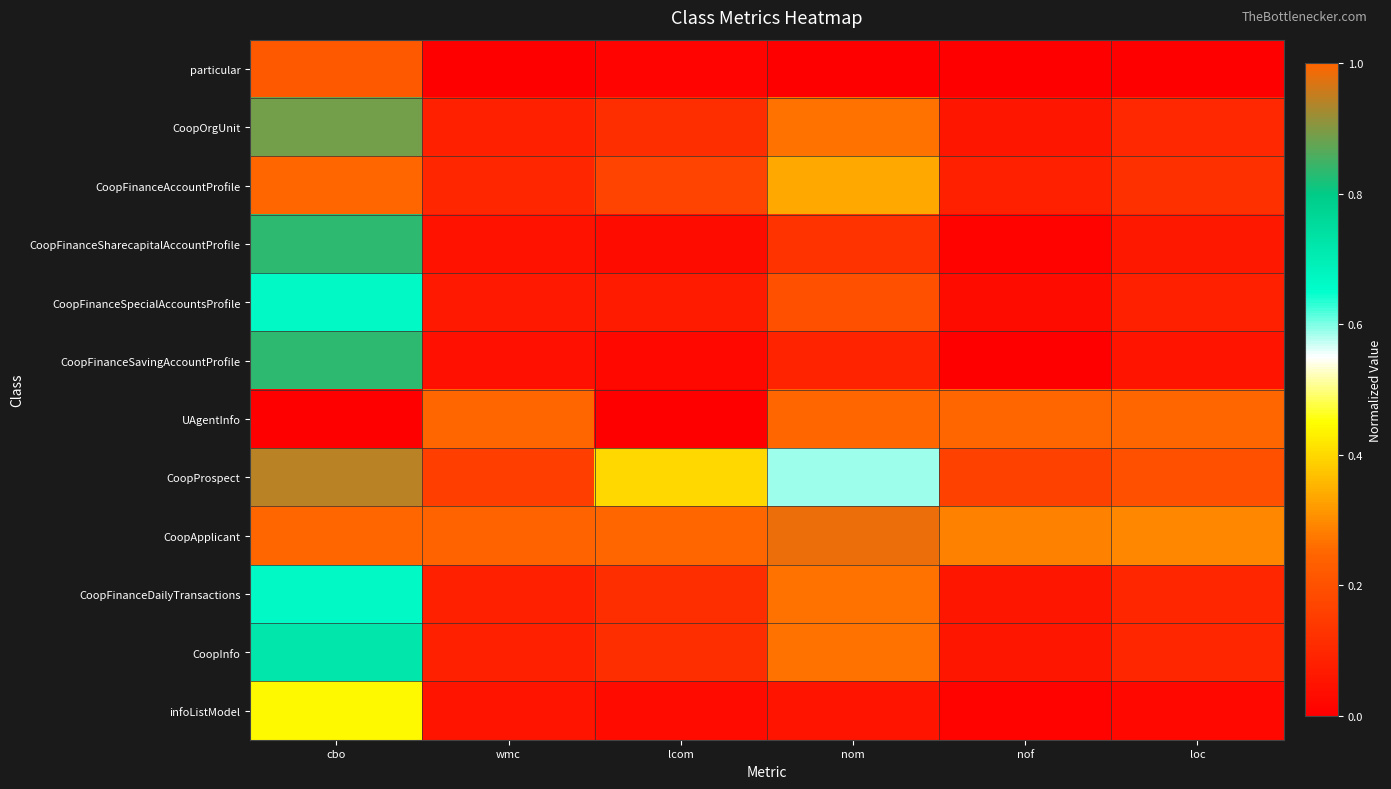

How many categories are shown in the chart?

6